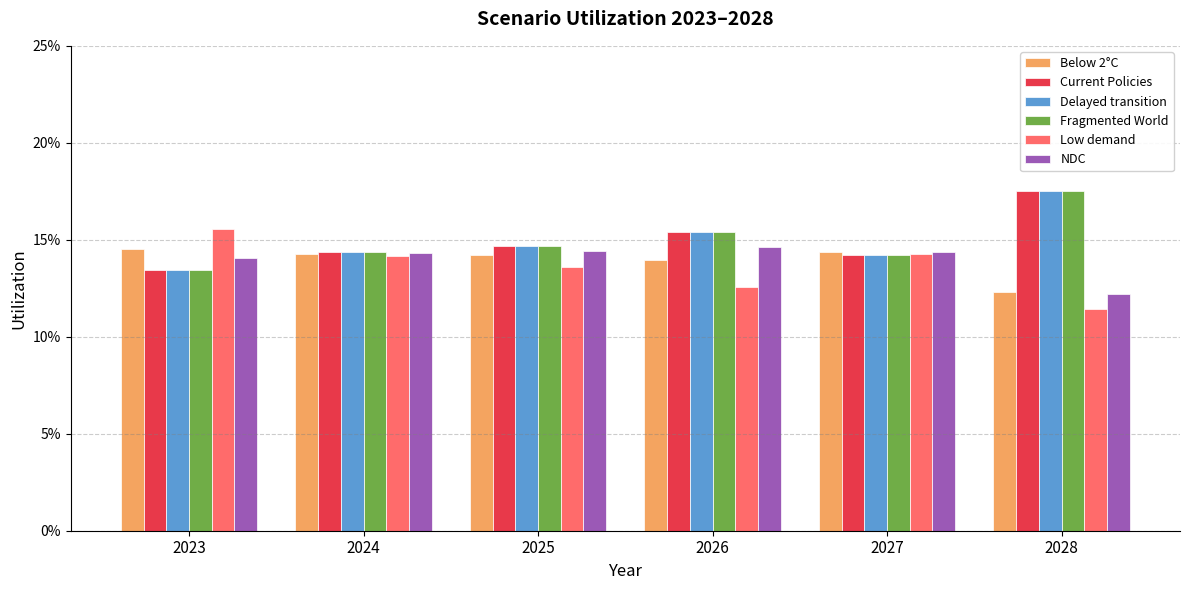

Reading left to right, list all the values displayed in this chart.

Below 2°C: 0.1	0.1	0.1	0.1	0.1	0.1
Current Policies: 0.1	0.1	0.1	0.2	0.1	0.2
Delayed transition: 0.1	0.1	0.1	0.2	0.1	0.2
Fragmented World: 0.1	0.1	0.1	0.2	0.1	0.2
Low demand: 0.2	0.1	0.1	0.1	0.1	0.1
NDC: 0.1	0.1	0.1	0.1	0.1	0.1